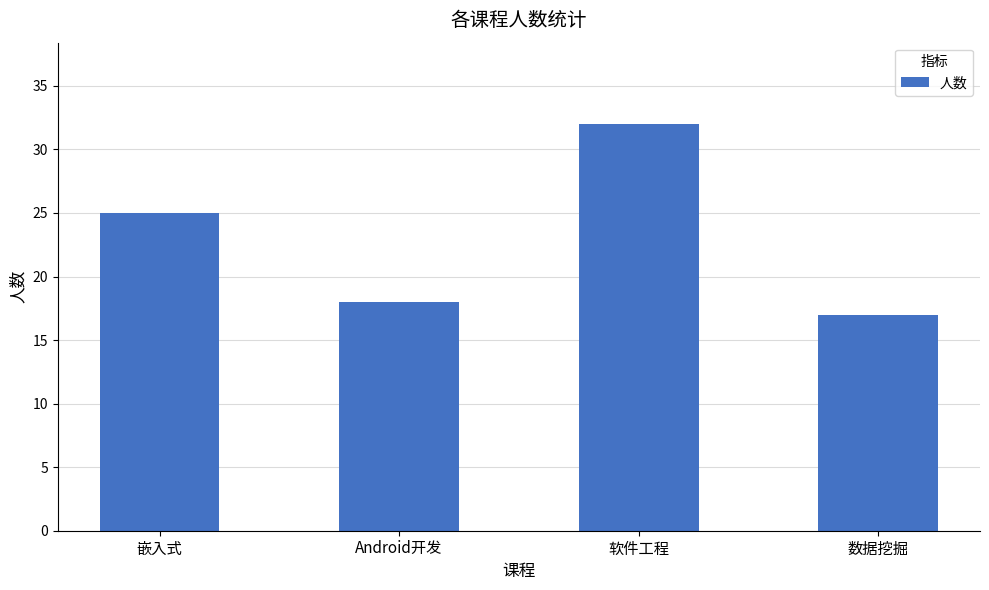

What is the difference between the maximum and minimum values?

15